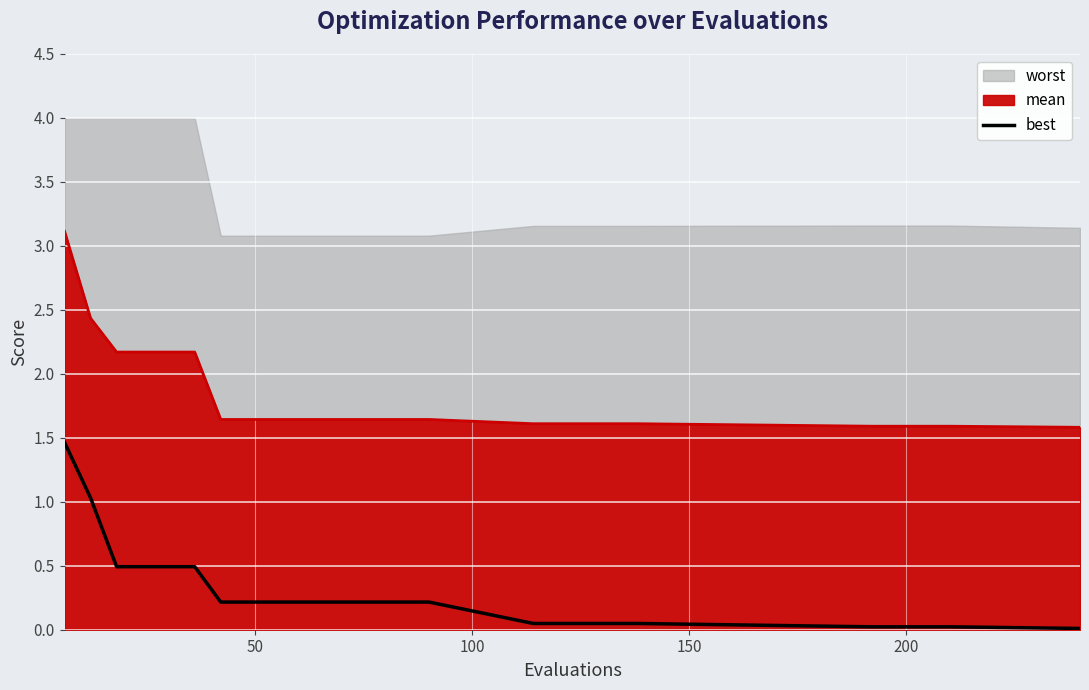

True or false: best and mean intersect in this chart.

False